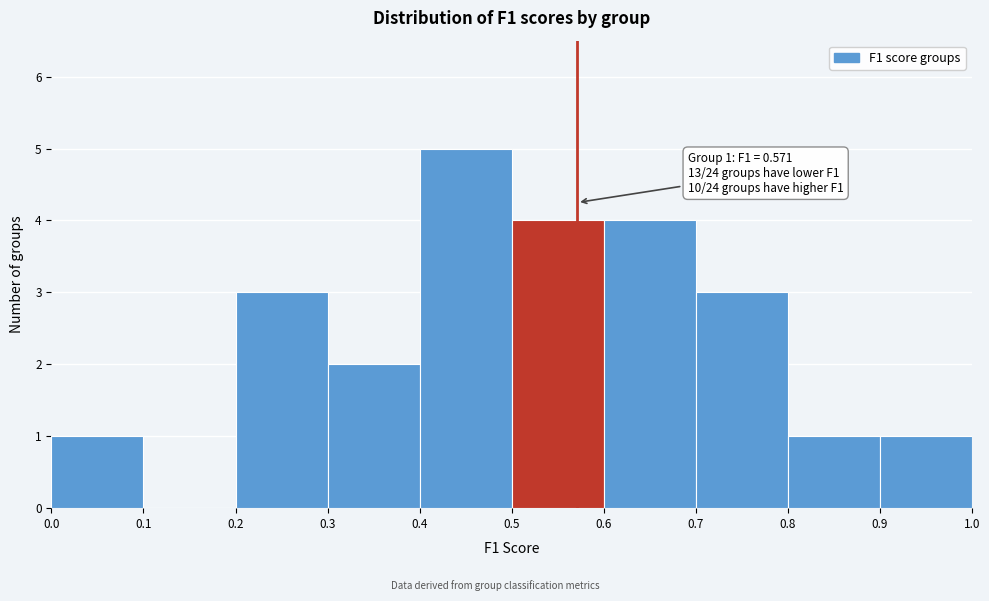

Over which range of the x-axis is the bar tallest?

0.4 to 0.5